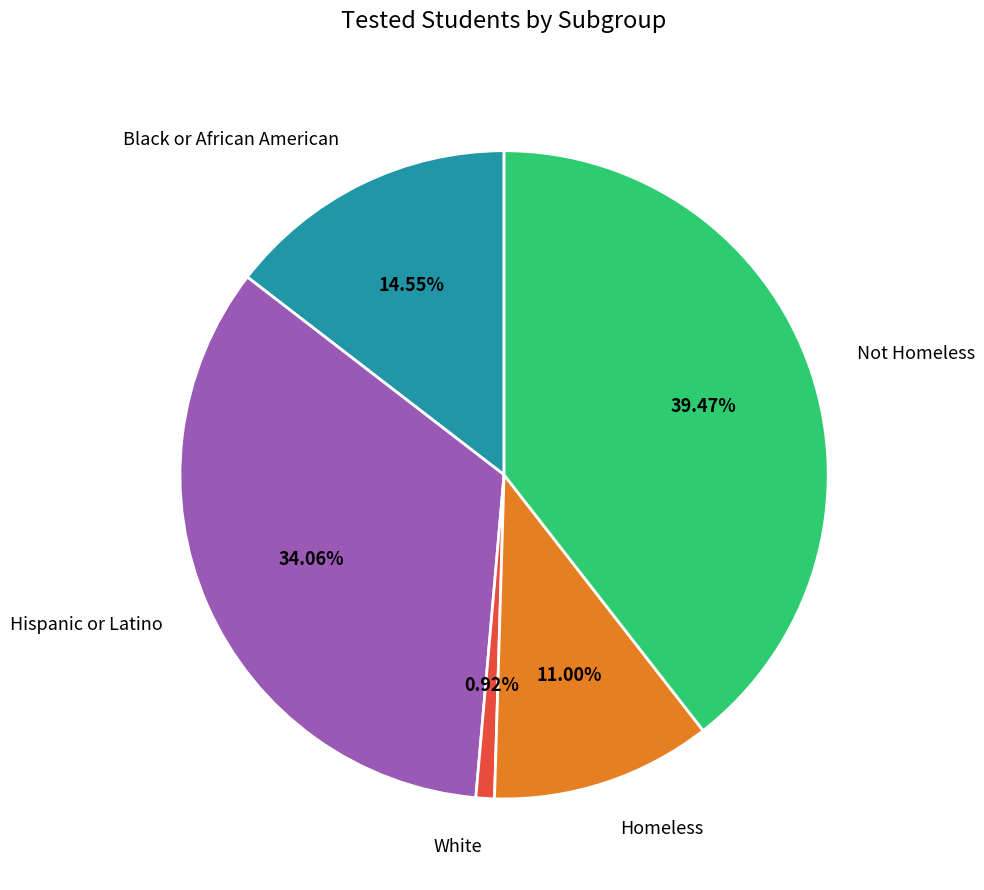

Count the number of slices in the pie.

5